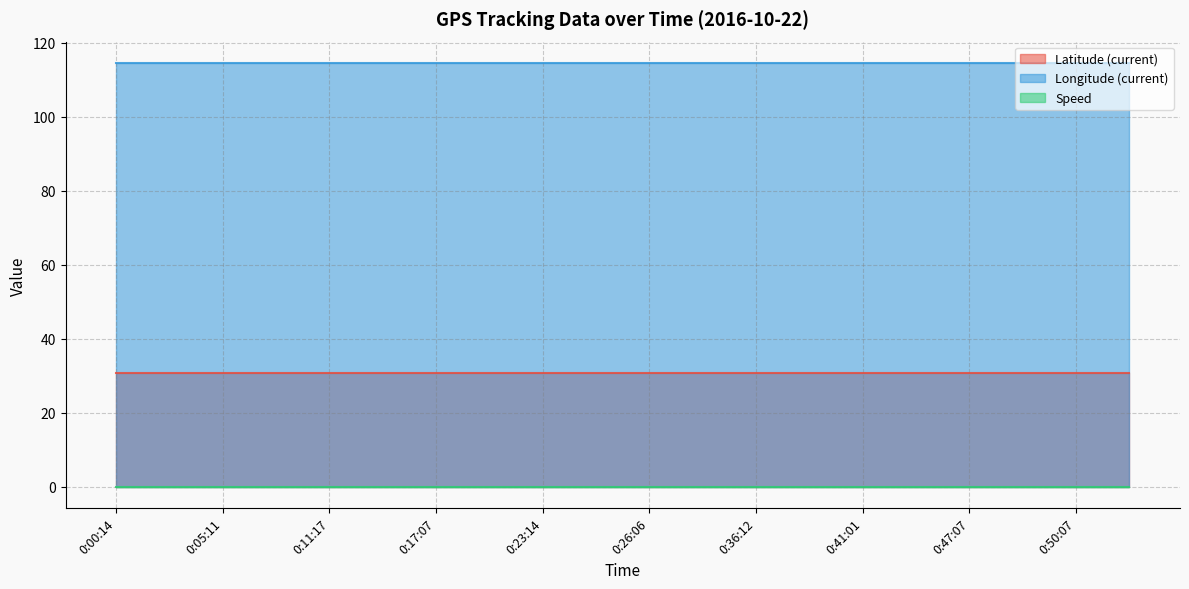

True or false: Longitude (current) and Latitude (current) intersect in this chart.

False